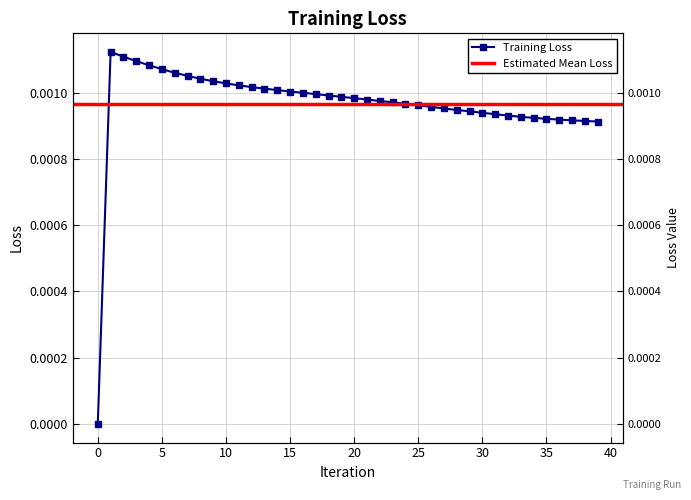

Is it true that the value at 21 is 0.0?

True